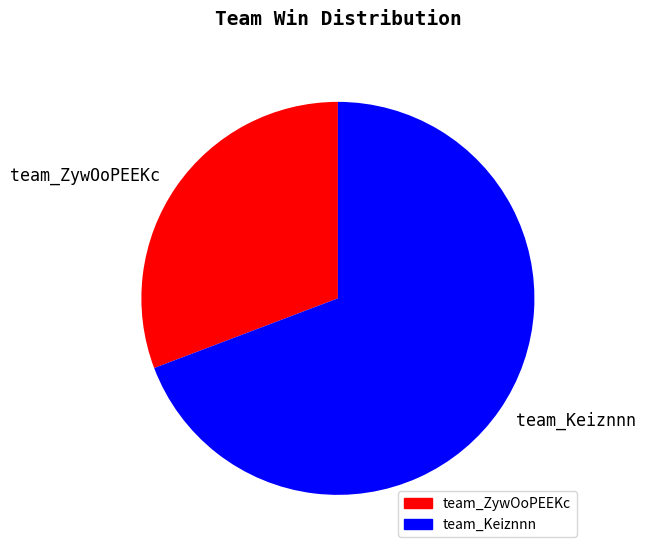

Which category has the smallest portion of the pie?

team_ZywOoPEEKc